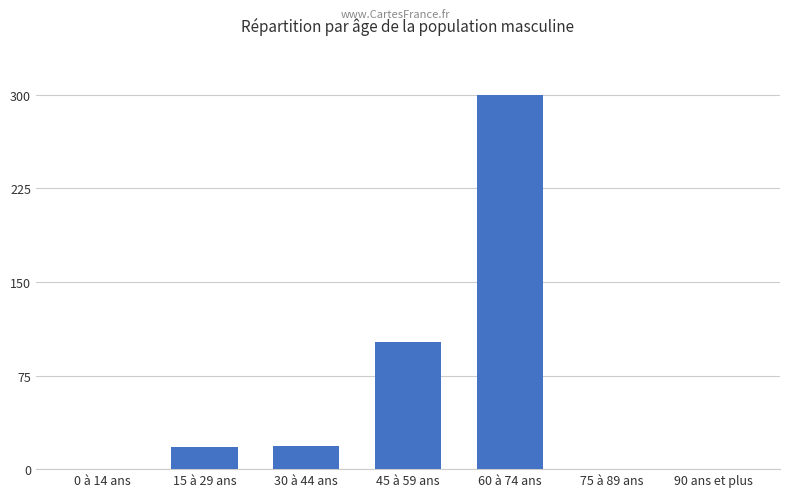

What is the difference between the values at 30 à 44 ans and 60 à 74 ans?

281.1